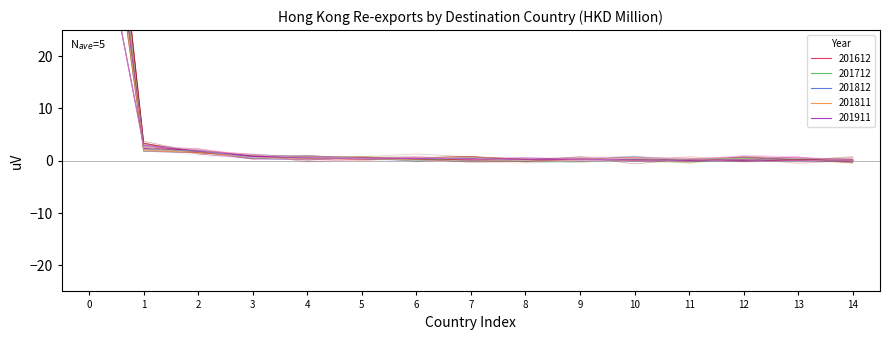

Reading left to right, list all the values displayed in this chart.

201612: 99.7	3.3	1.6	0.9	0.5	0.4	0.5	0.4	0.2	0.3	0.2	0.1	0.5	0.3	0.1
201712: 91.8	2.3	1.7	0.6	0.5	0.4	0.4	0.1	0.2	0.3	0.2	0.1	0.4	0.2	0.1
201812: 84.5	2.4	1.8	0.8	0.5	0.5	0.4	0.3	0.3	0.3	0.2	0.1	0.2	0.1	0.1
201811: 77.5	2.0	1.6	0.8	0.5	0.5	0.4	0.2	0.2	0.2	0.2	0.1	0.2	0.1	0.1
201911: 57.0	2.9	1.9	0.8	0.6	0.5	0.4	0.4	0.3	0.2	0.2	0.1	0.1	0.1	0.1